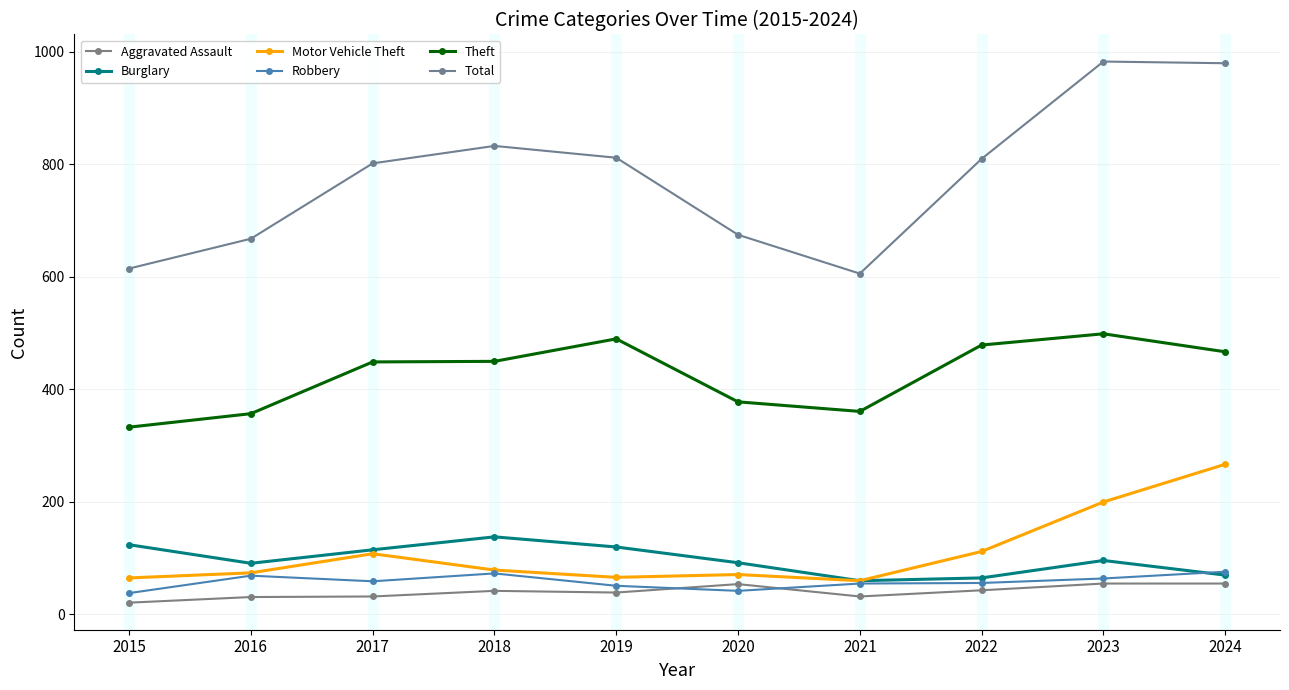

Read the Motor Vehicle Theft value at 2023.

200